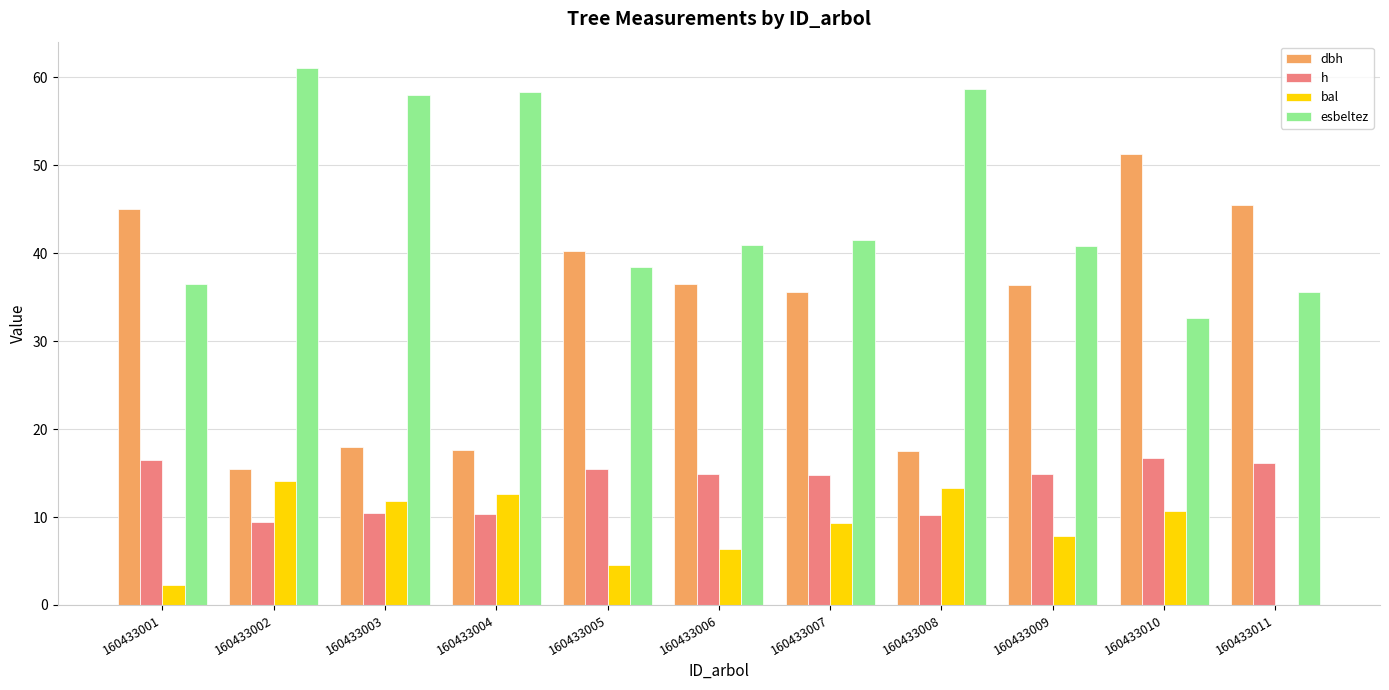

The dbh series shows 22.0 at 160433007. True or false?

False